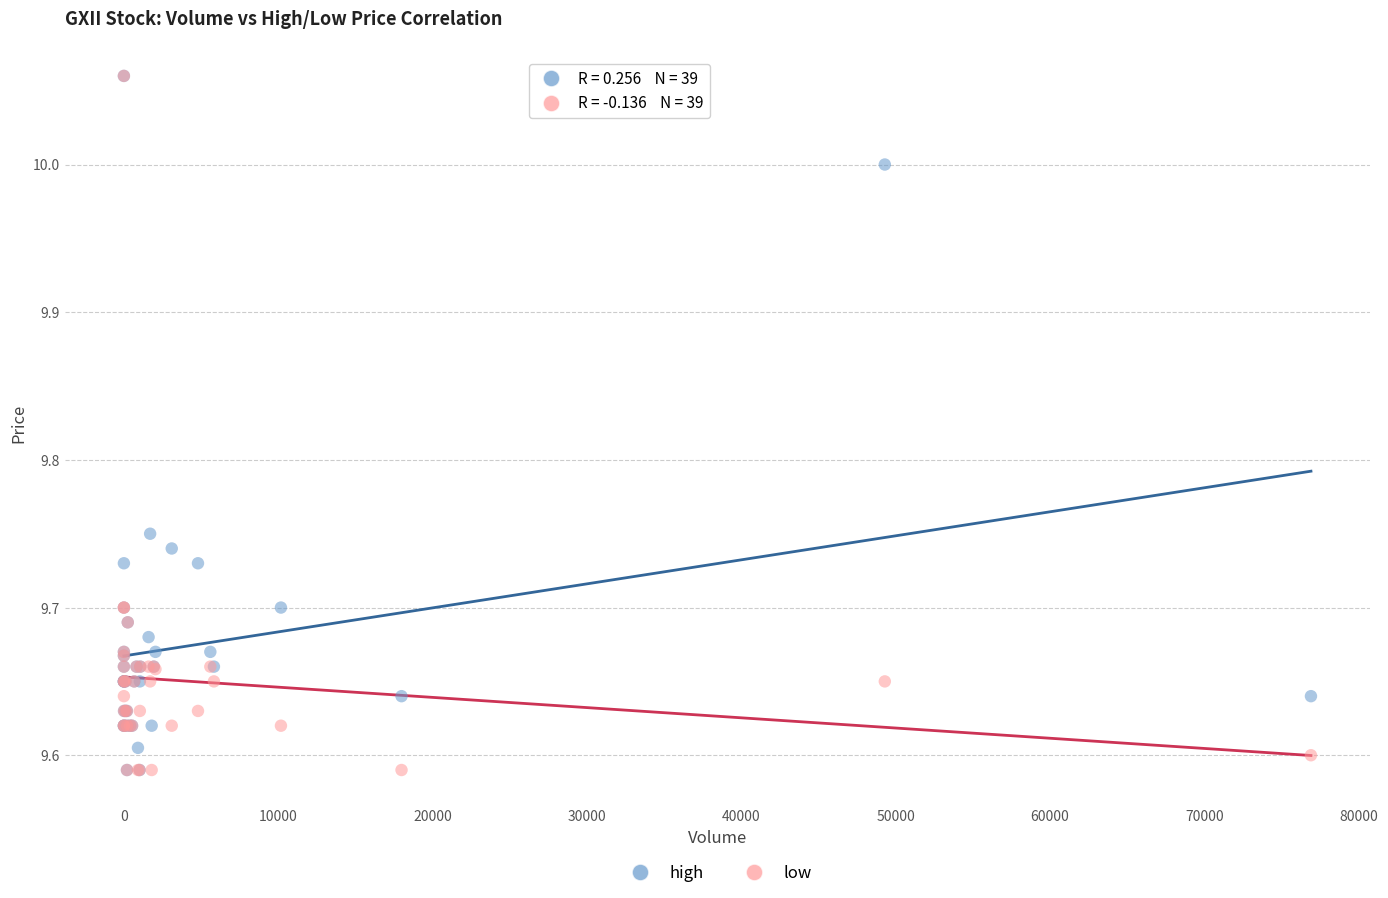

What are all the series names shown in the legend?

high, low